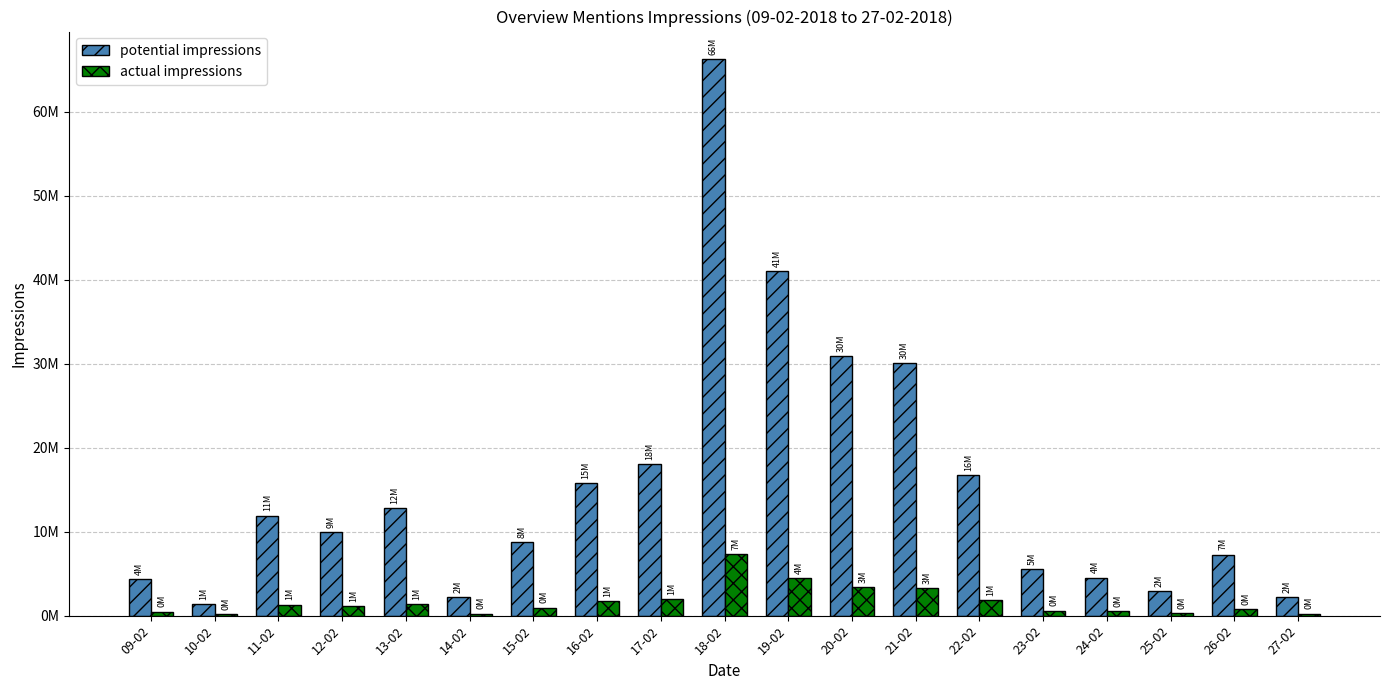

The value of potential impressions at 13-02 is 12805013. True or false?

True